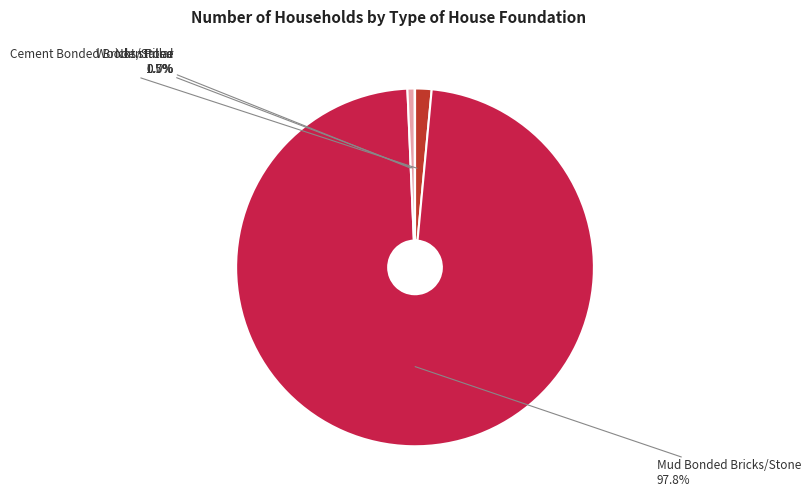

Between Mud Bonded Bricks/Stone and Cement Bonded Bricks/Stone, which is larger?

Mud Bonded Bricks/Stone